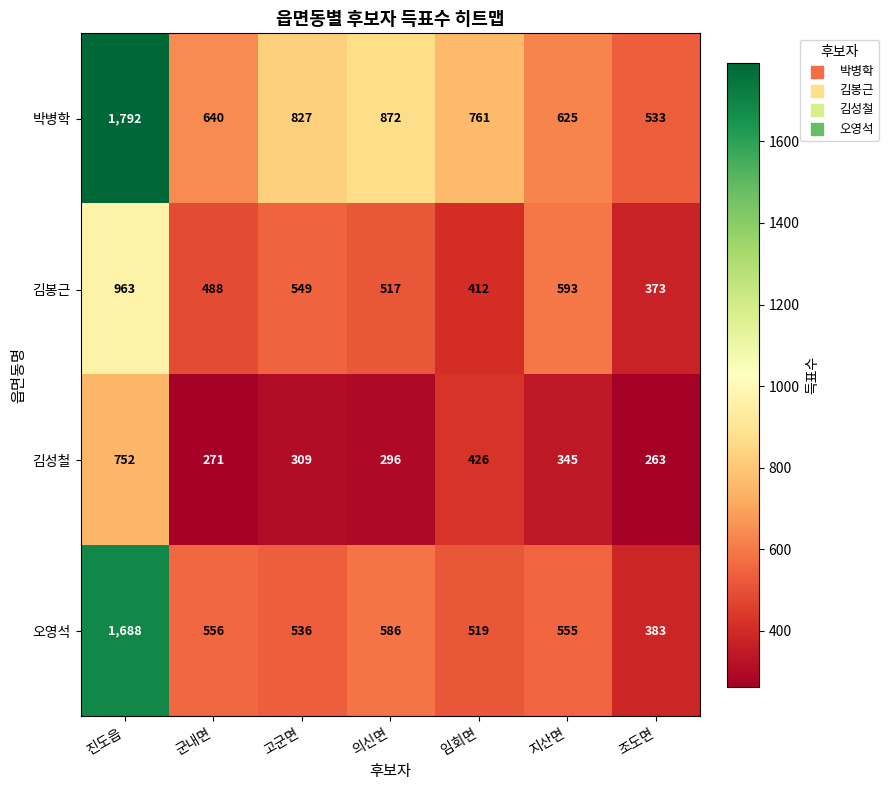

What is the smallest value displayed?

263